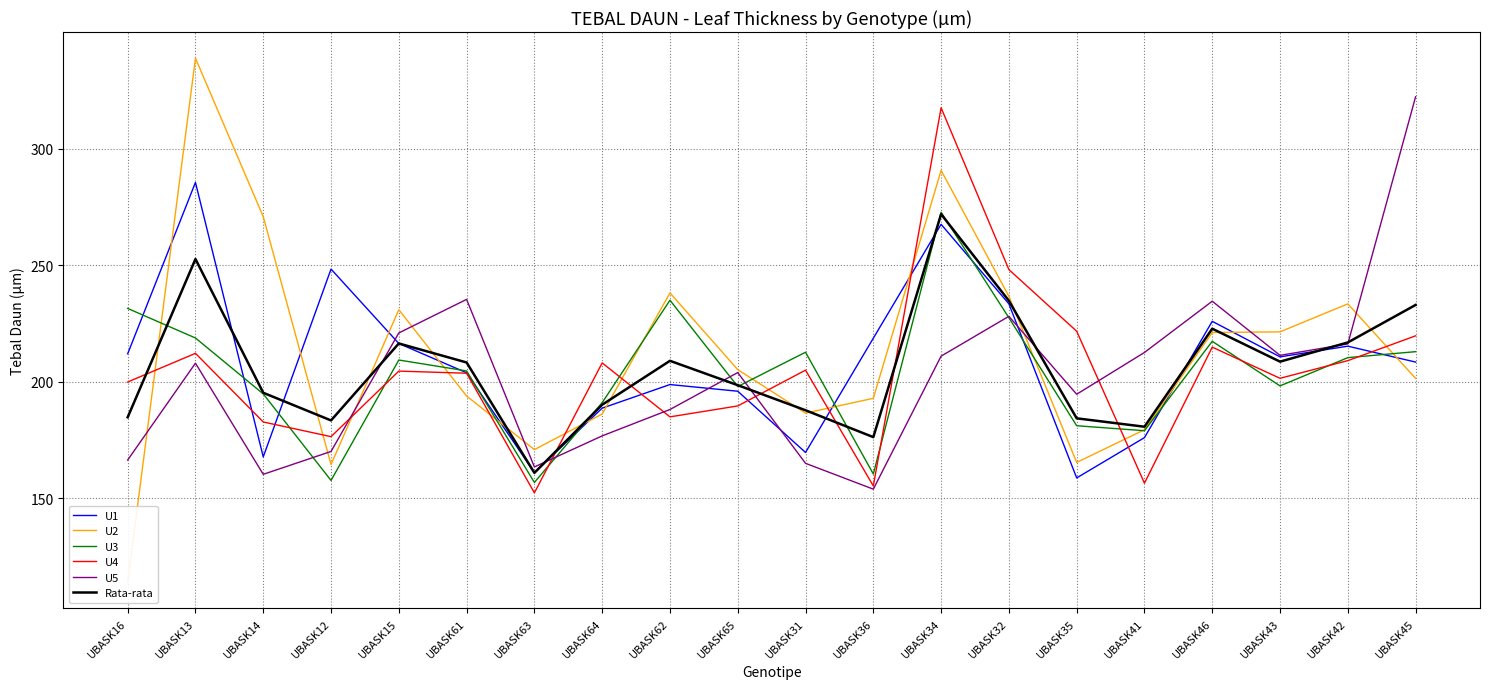

How many interior local valleys does the U3 series have?

6